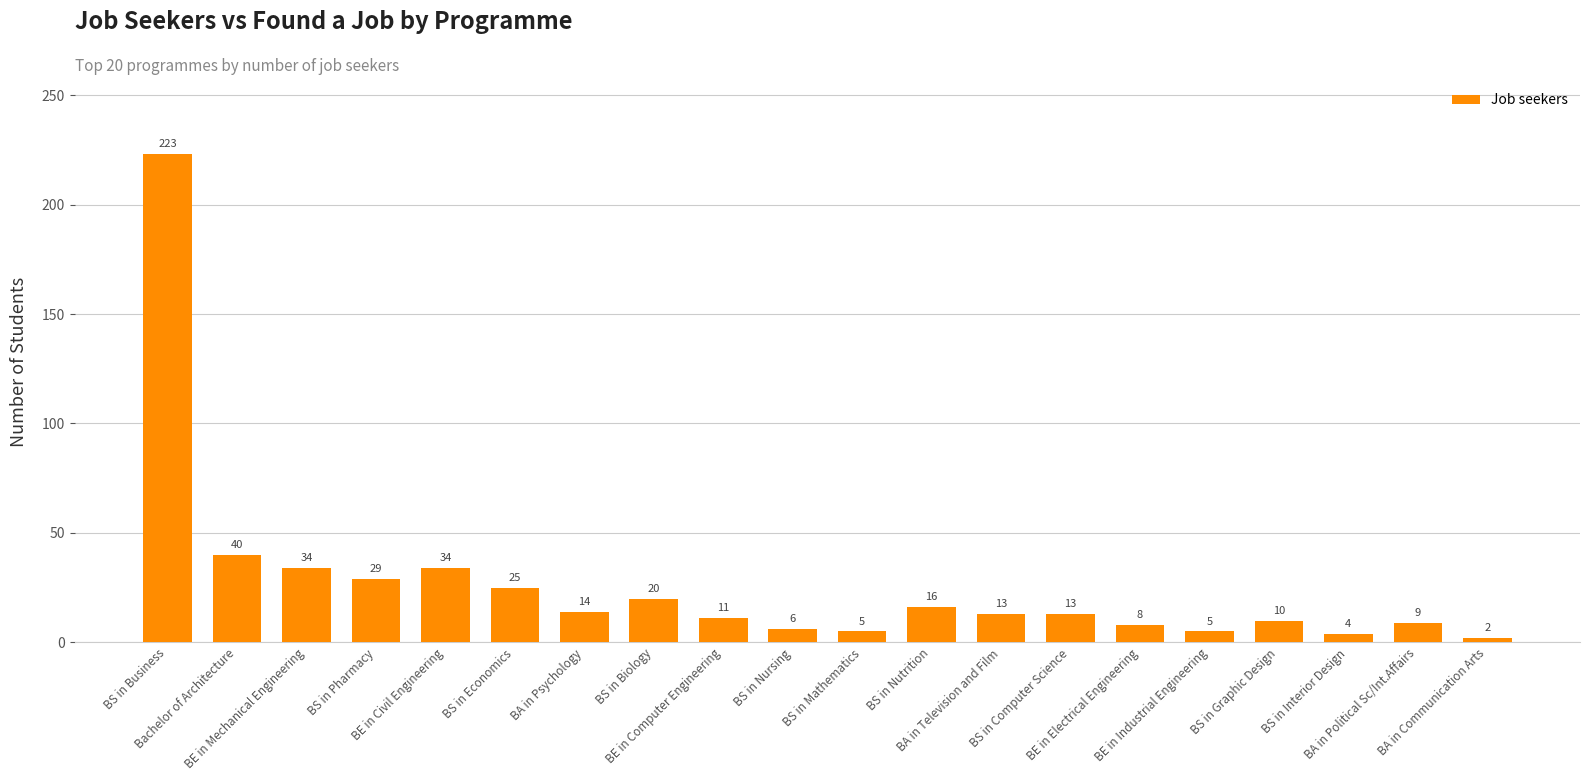

How many categories are shown in the chart?

20